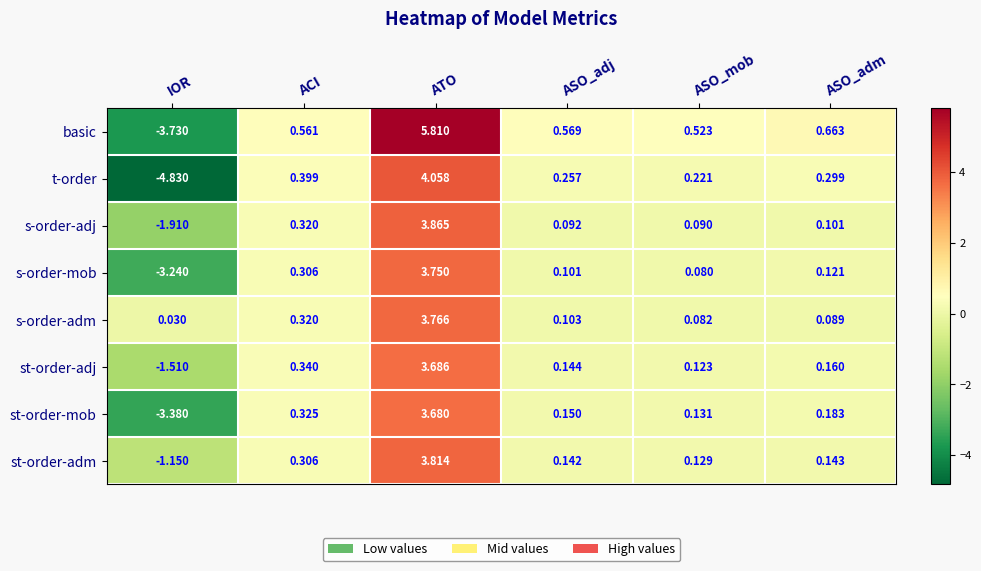

What is the total value across all series at ASO_adj?

1.6